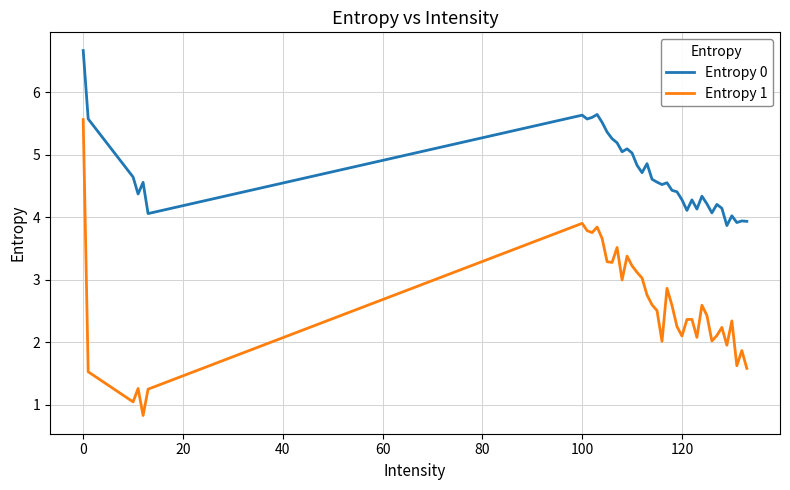

List the series in order of their overall mean, highest first.

Entropy 0, Entropy 1